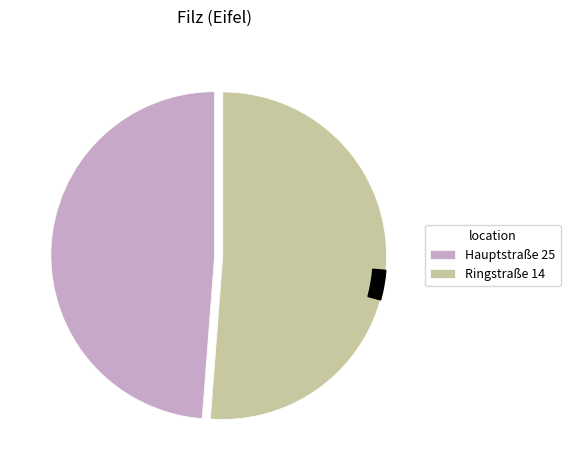

Rank the categories by value from lowest to highest.

Hauptstraße 25, Ringstraße 14